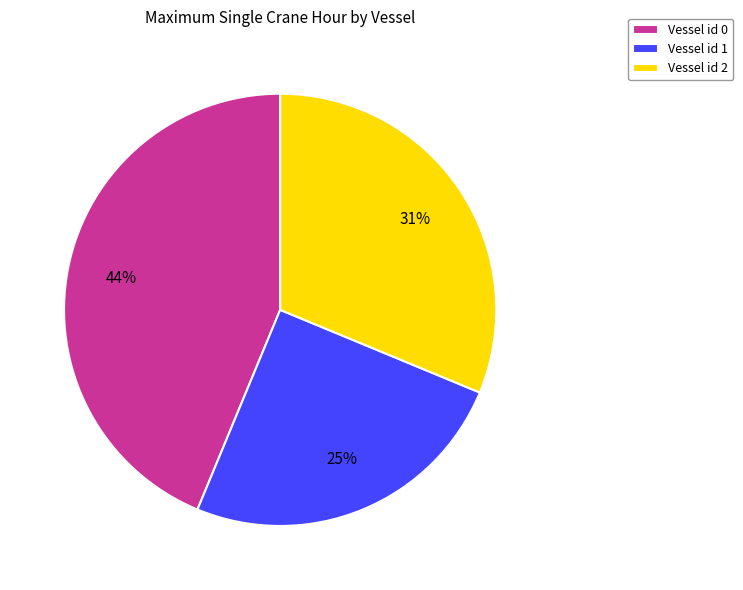

Rank the categories by value from lowest to highest.

Vessel id 1, Vessel id 2, Vessel id 0